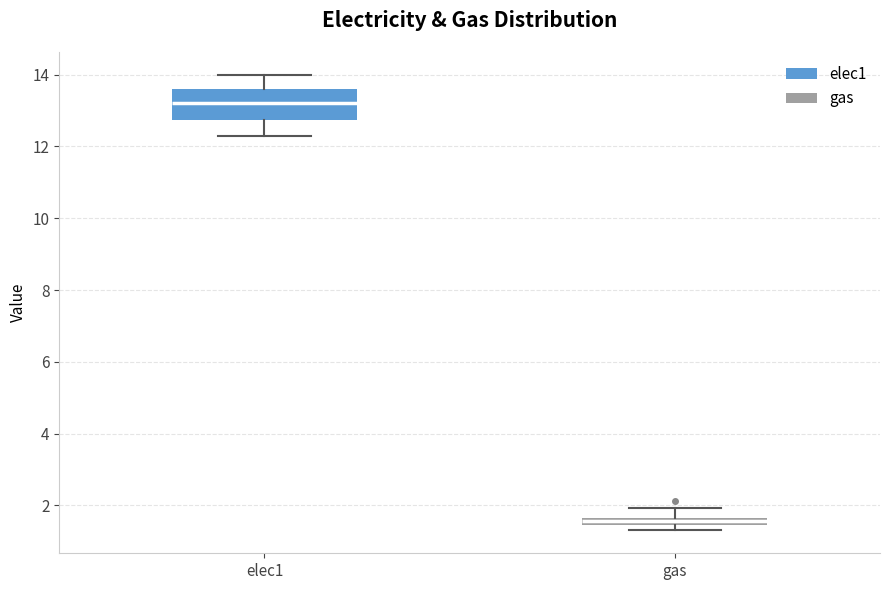

Which box is the tallest, from its lower edge to its upper edge?

elec1